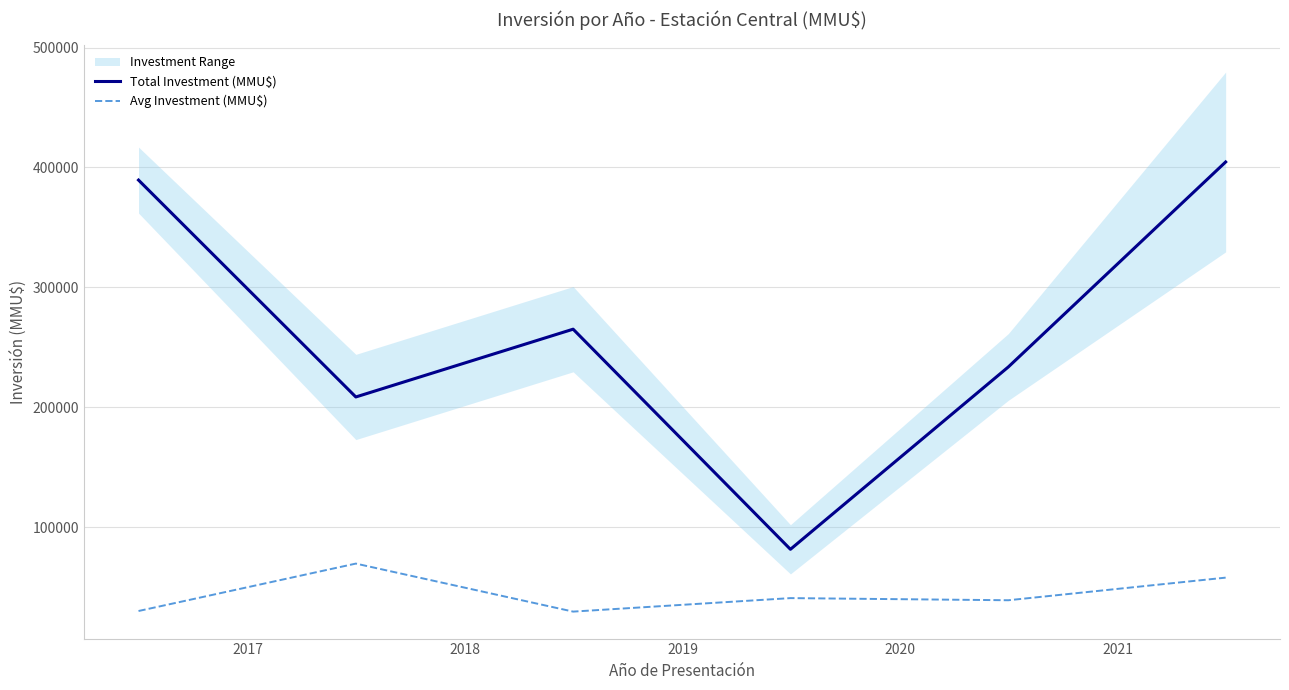

Which series has the largest range (max minus min)?

Total Investment (MMU$)